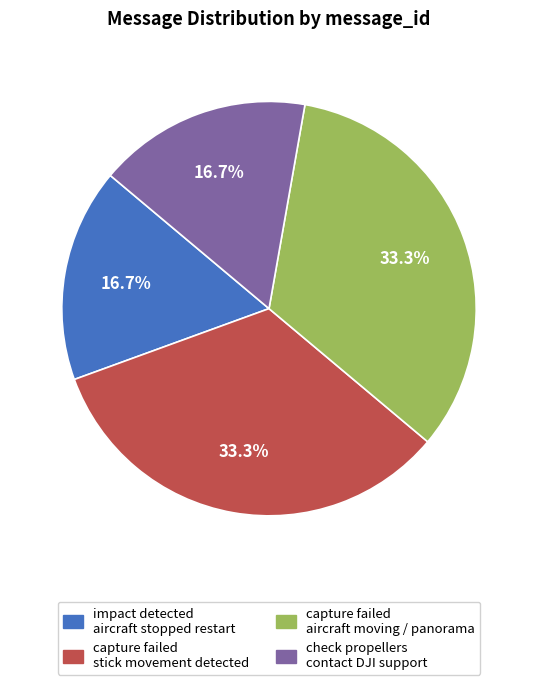

Is there a majority slice in this chart?

No